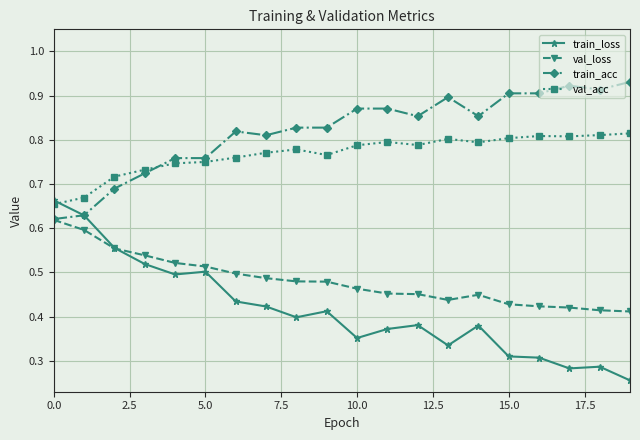

Which series has the largest total across all categories?

train_acc